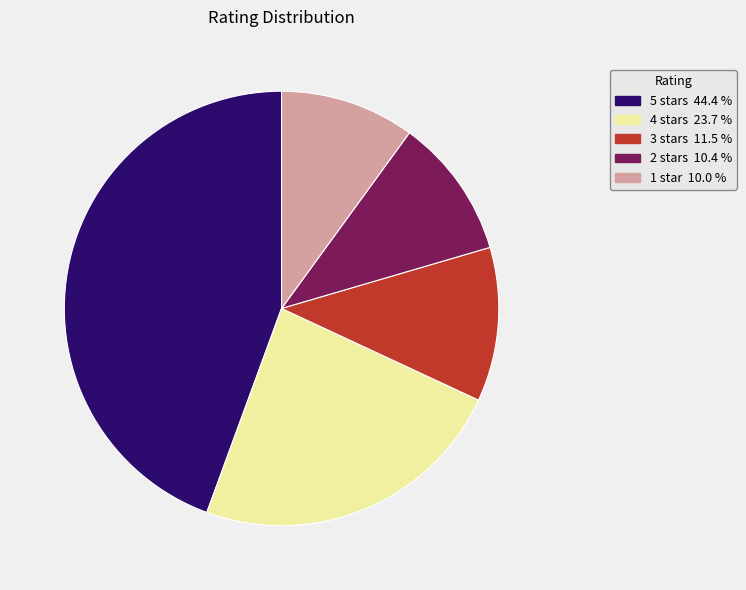

Is there any slice that represents more than half of the pie?

No